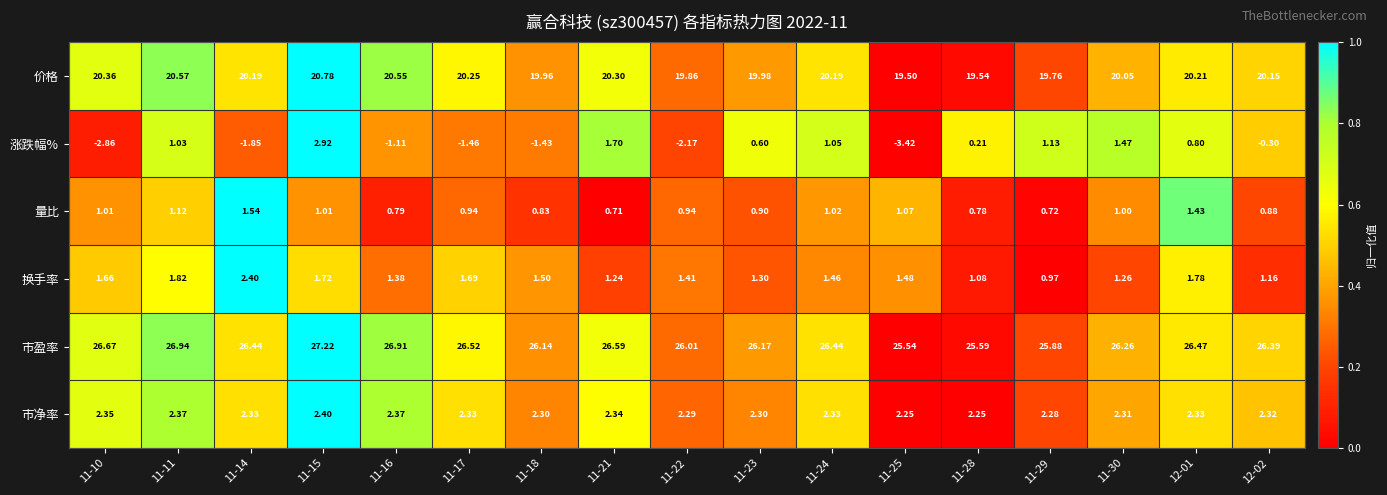

Which series has the largest total across all categories?

市盈率